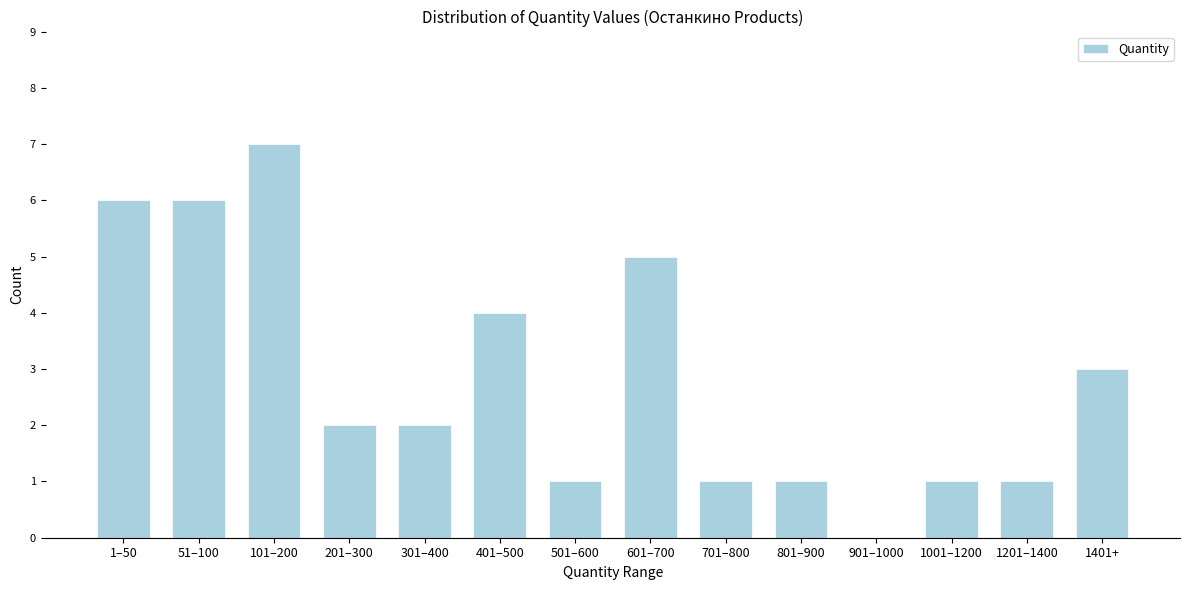

Reading right to left, what are all the values shown in this chart?

1401+=3	1201–1400=1	1001–1200=1	901–1000=0	801–900=1	701–800=1	601–700=5	501–600=1	401–500=4	301–400=2	201–300=2	101–200=7	51–100=6	1–50=6